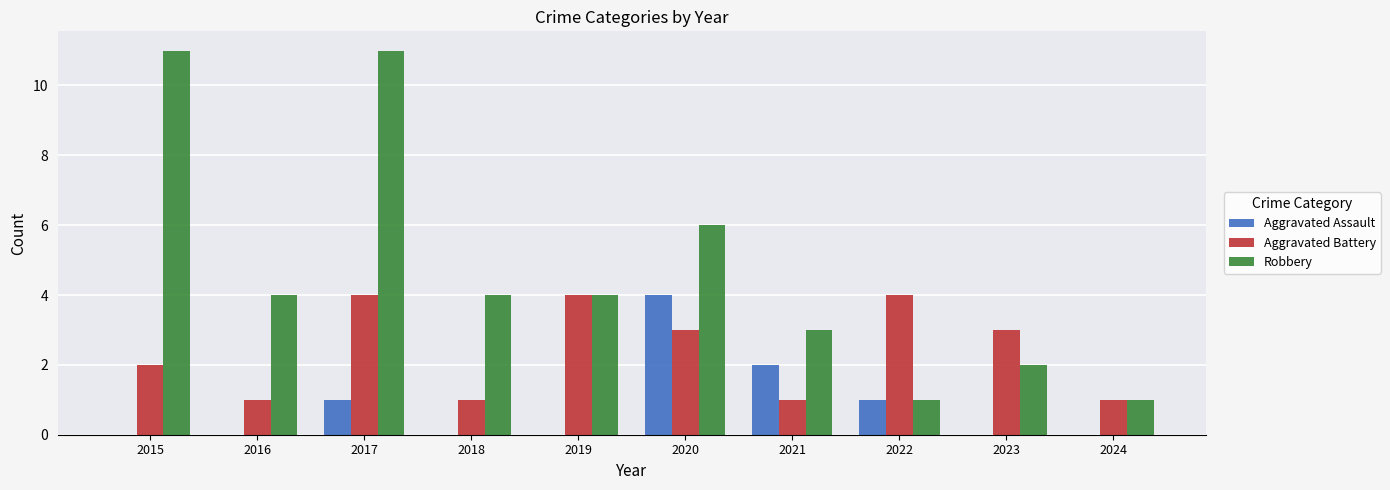

Count the number of data series in this chart.

3